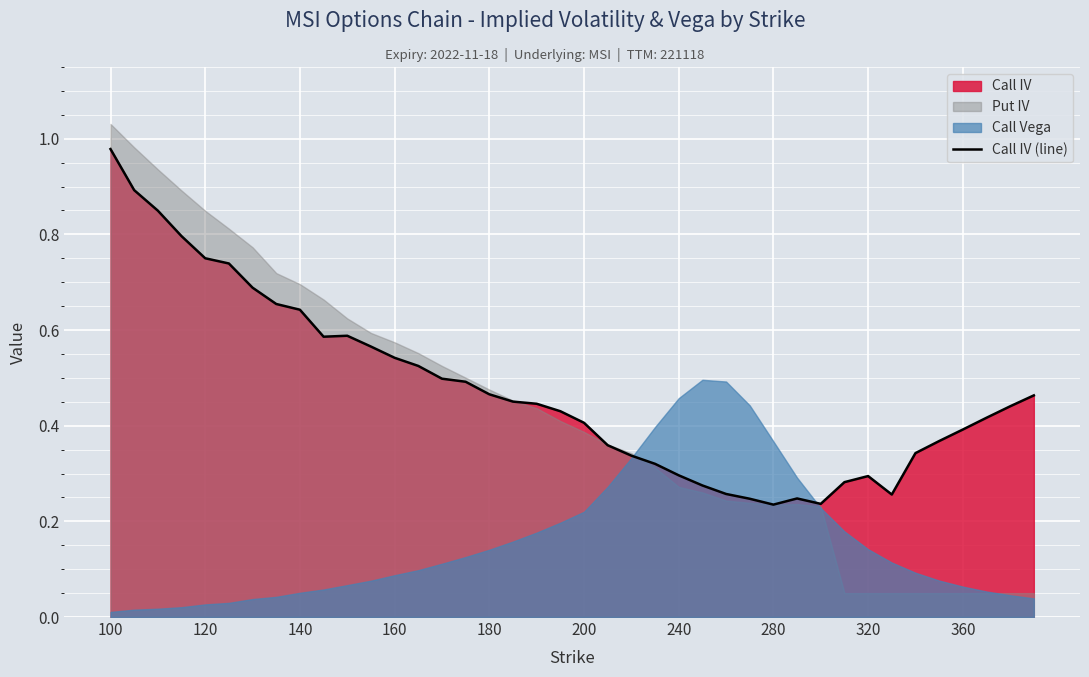

At which label does Call IV (line) reach its peak?

100